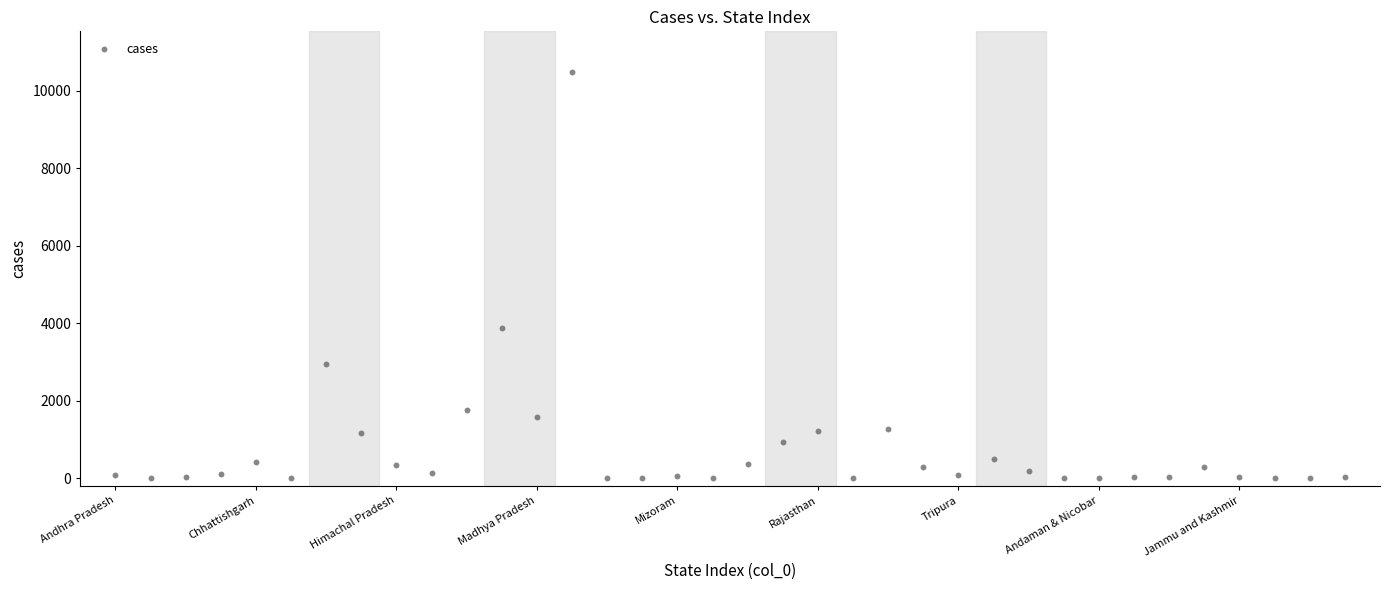

What is the range of Y values (max minus min)?

10489